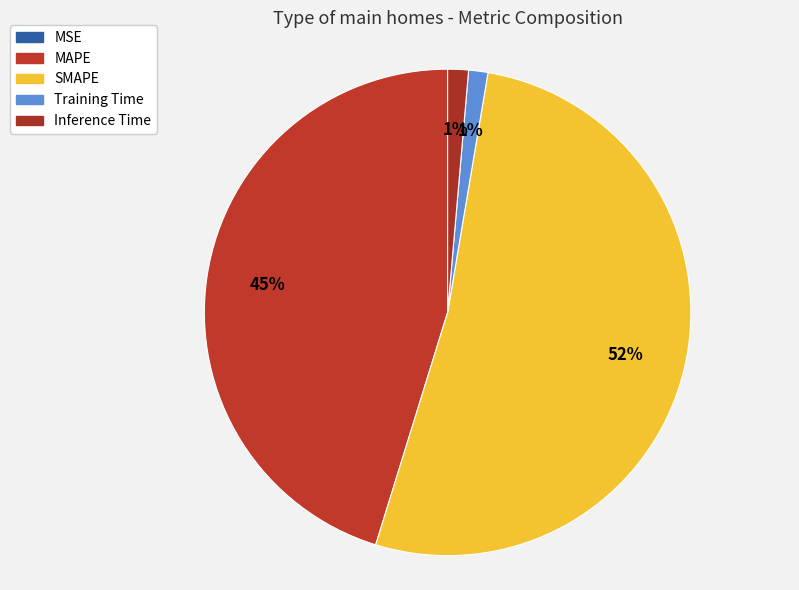

Rank the categories by value from highest to lowest.

SMAPE, MAPE, Inference Time, Training Time, MSE